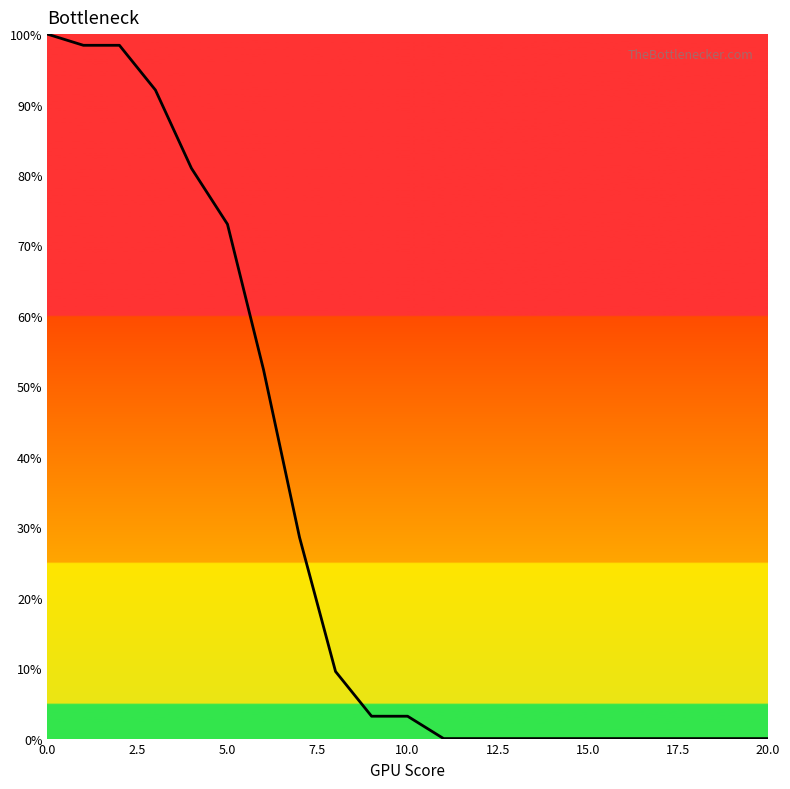

What is the greatest value displayed?

100.0